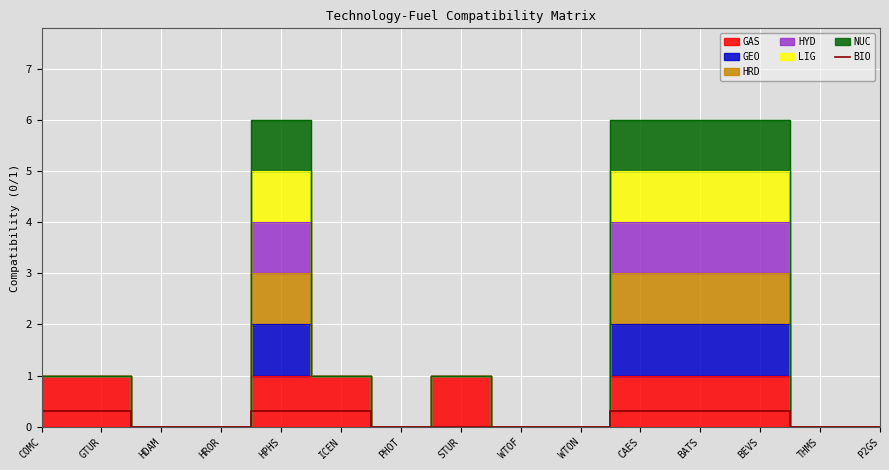

What is the difference between the maximum and minimum values?

0.3